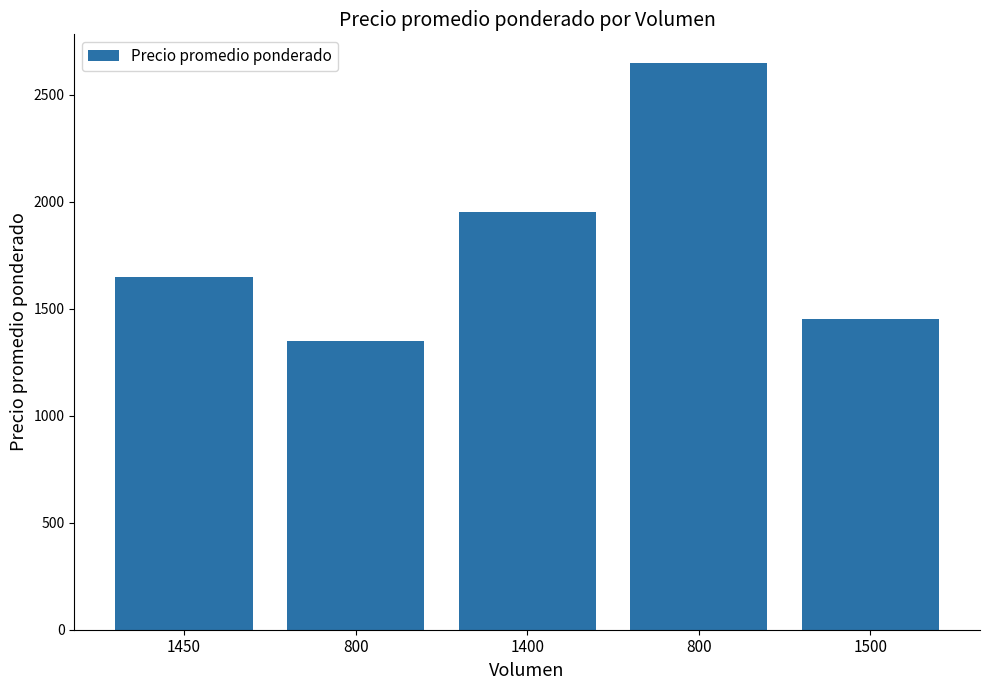

What is the maximum value shown in the chart?

2650